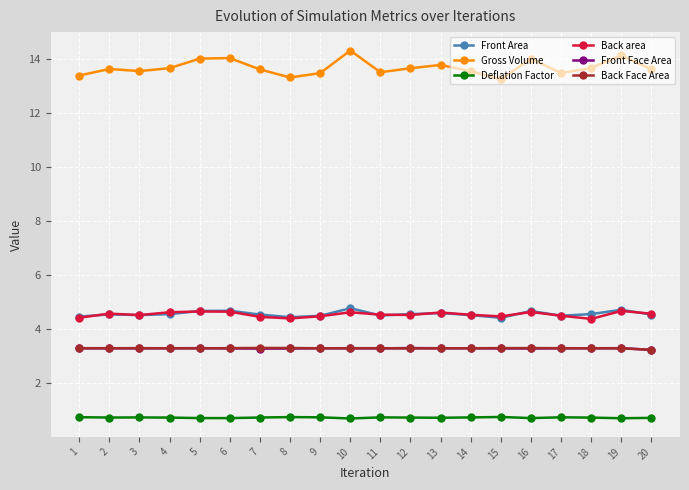

The value of Back area at 9 is 6.9. True or false?

False